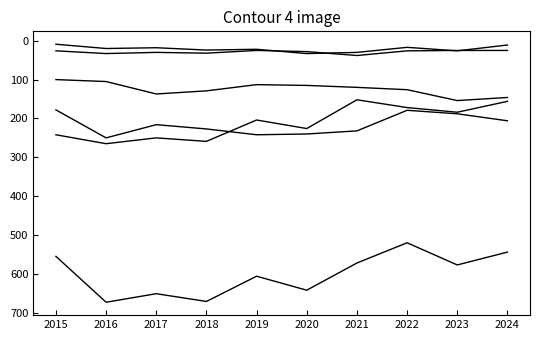

Is this an area chart (filled region under the line)?

No